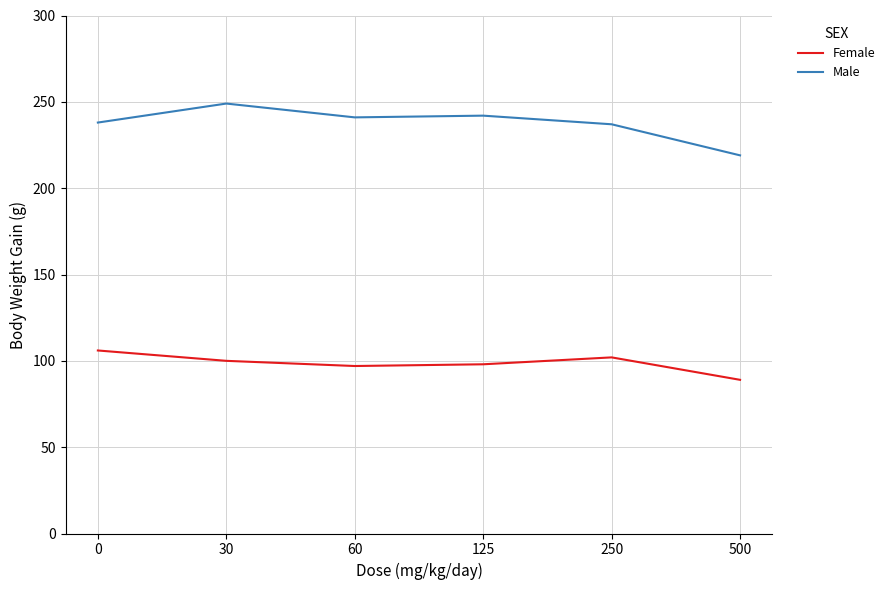

At which category is the sum across all series the highest?

30